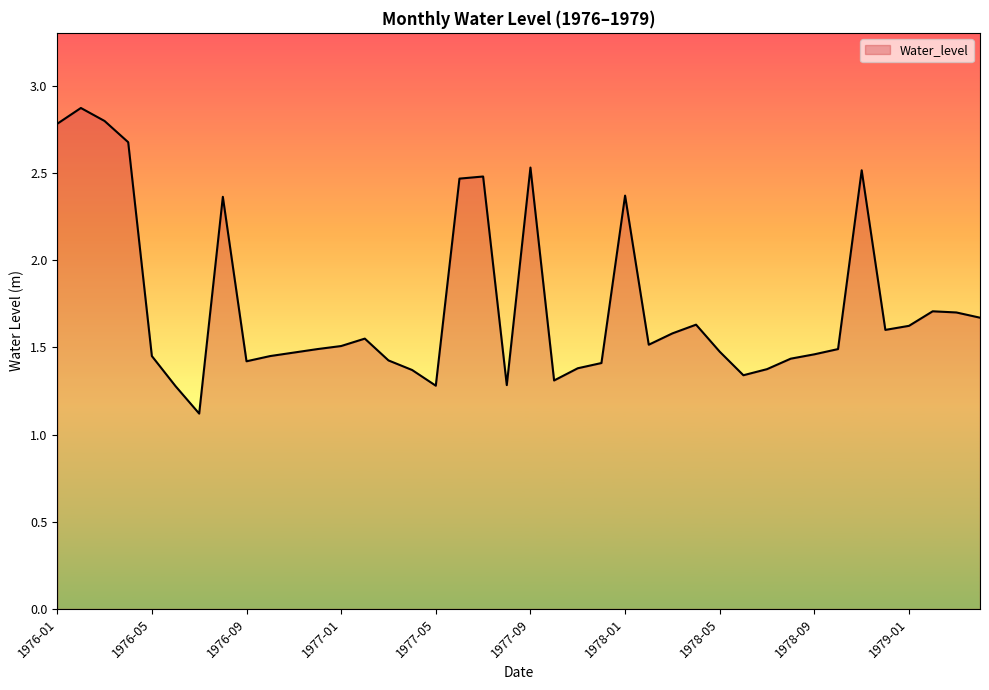

What is the difference between the maximum and minimum values?

1.8